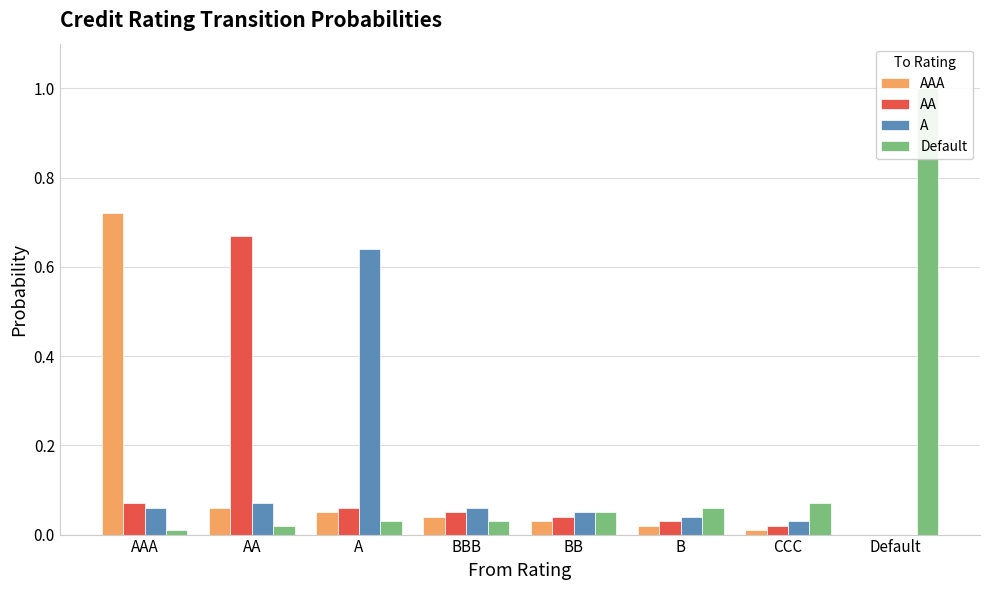

Reading left to right, extract all data points from this chart.

AAA: AAA=0.7	AA=0.1	A=0.1	BBB=0.0	BB=0.0	B=0.0	CCC=0.0	Default=0.0
AA: AAA=0.1	AA=0.7	A=0.1	BBB=0.1	BB=0.0	B=0.0	CCC=0.0	Default=0.0
A: AAA=0.1	AA=0.1	A=0.6	BBB=0.1	BB=0.1	B=0.0	CCC=0.0	Default=0.0
Default: AAA=0.0	AA=0.0	A=0.0	BBB=0.0	BB=0.1	B=0.1	CCC=0.1	Default=1.0